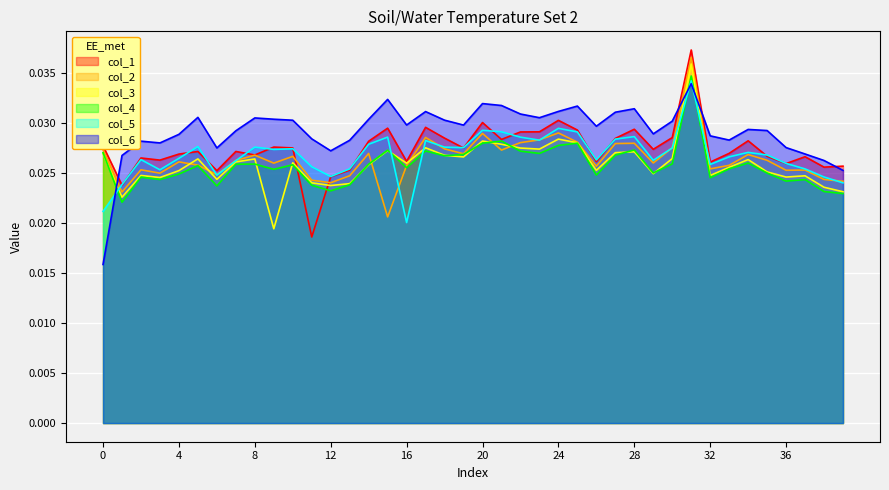

After their last crossing, which series has the higher values: col_4 or col_6?

col_6